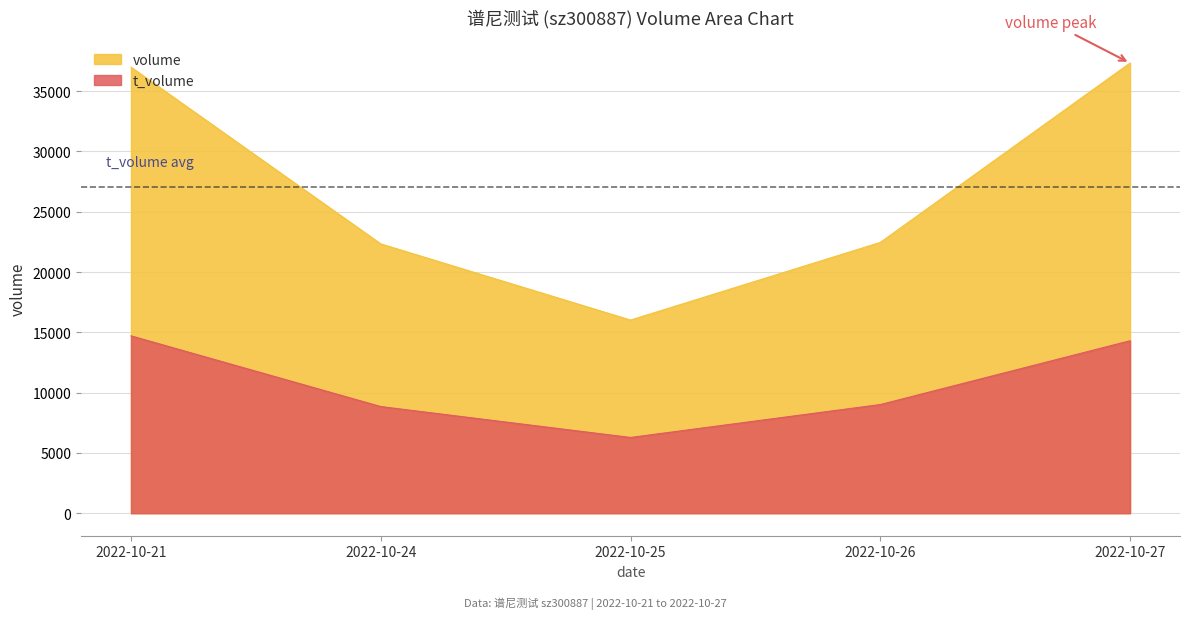

What is the smallest value displayed?

6282